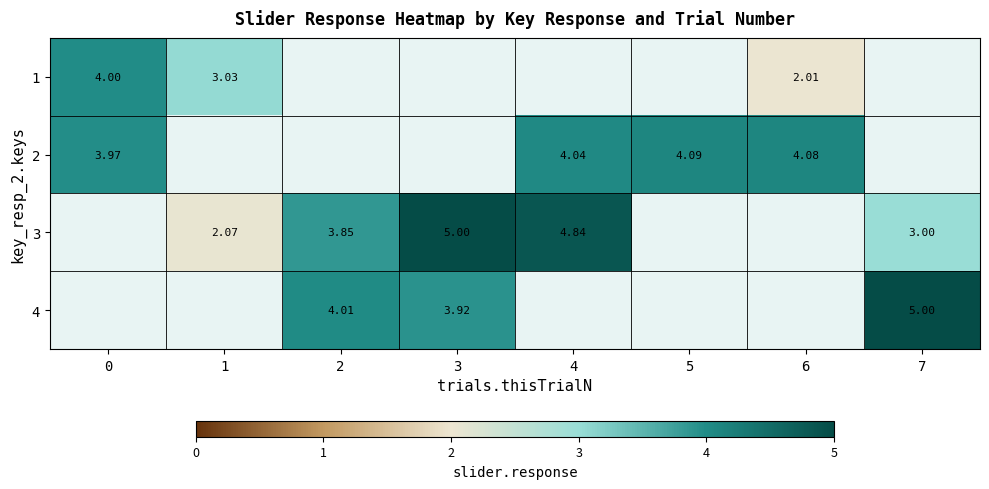

Is the value of 4 at 3 greater than the value of 2 at 5?

No